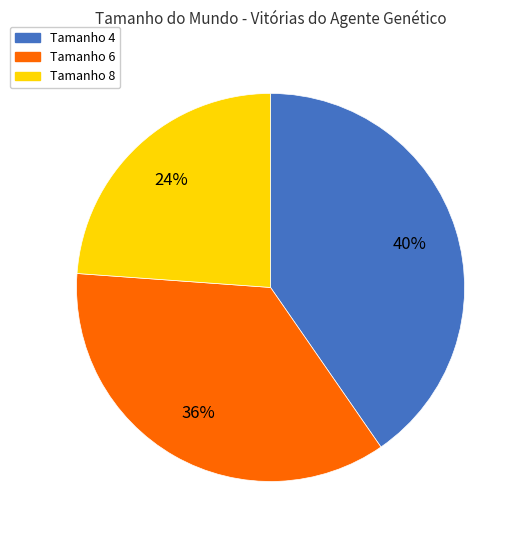

To the nearest percent, what is the average slice percentage?

33%